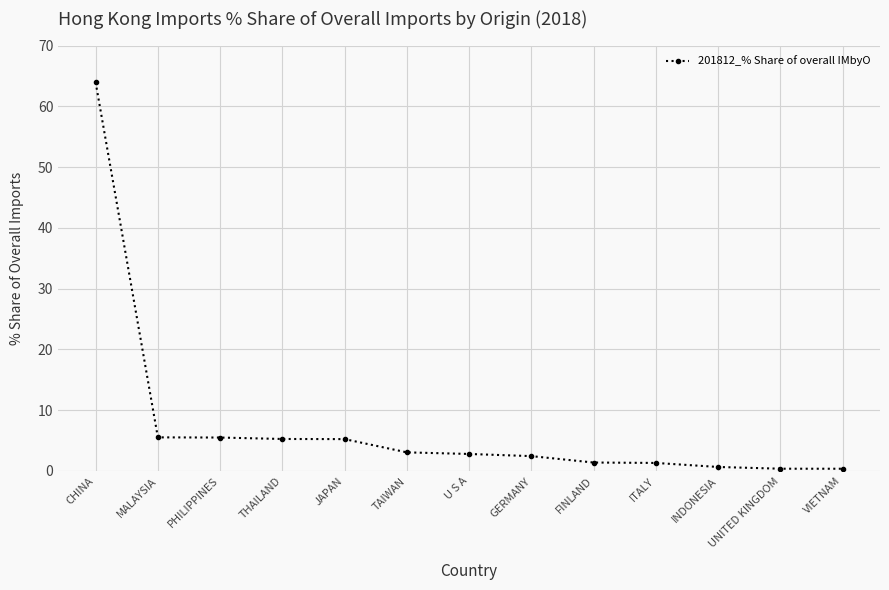

How many distinct data groups are displayed?

1